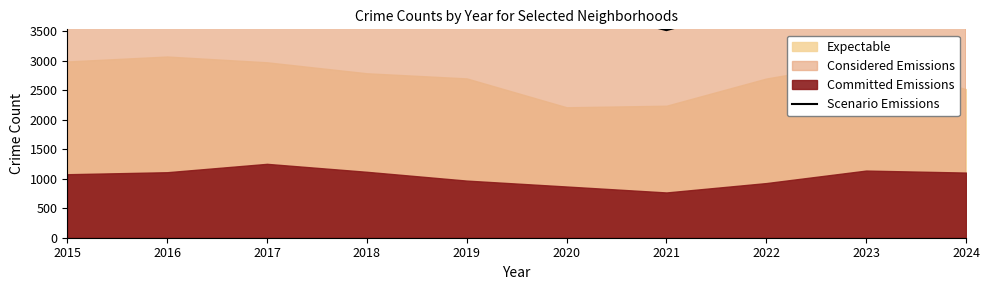

What value does the data have at 2016?

4938